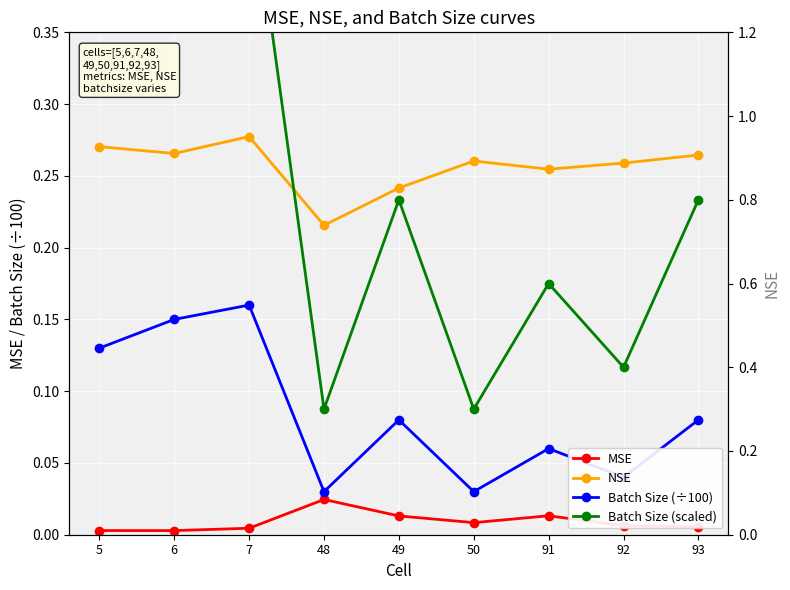

What is the value of the NSE point at the 4th from the left?

0.7